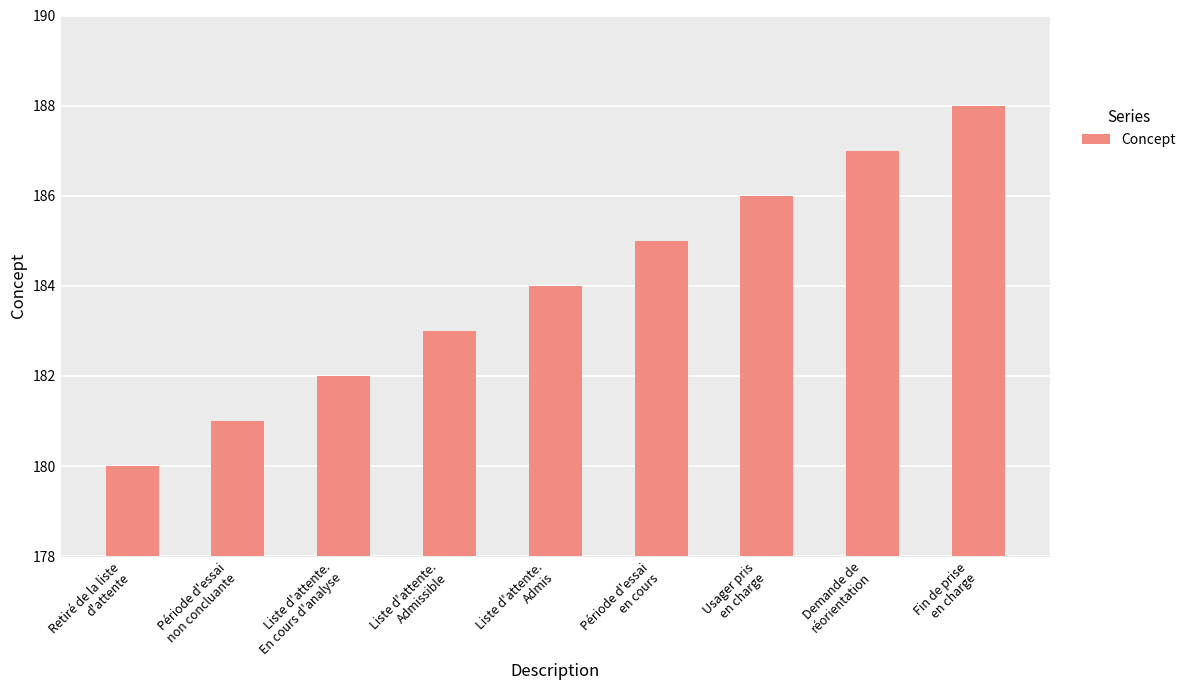

At which label is the value closest to 184?

Liste d'attente.
Admis